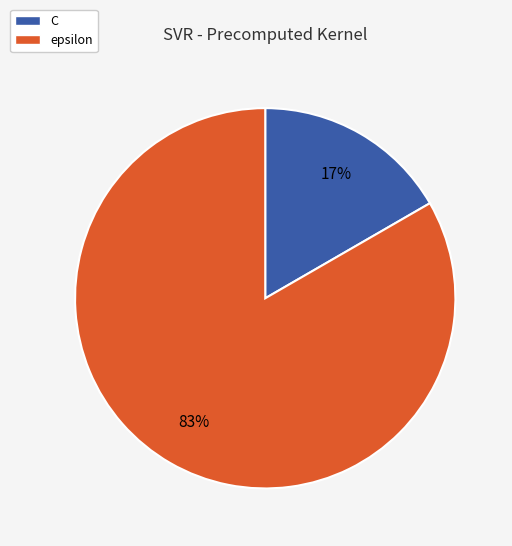

Does C account for over 50% of the chart?

No